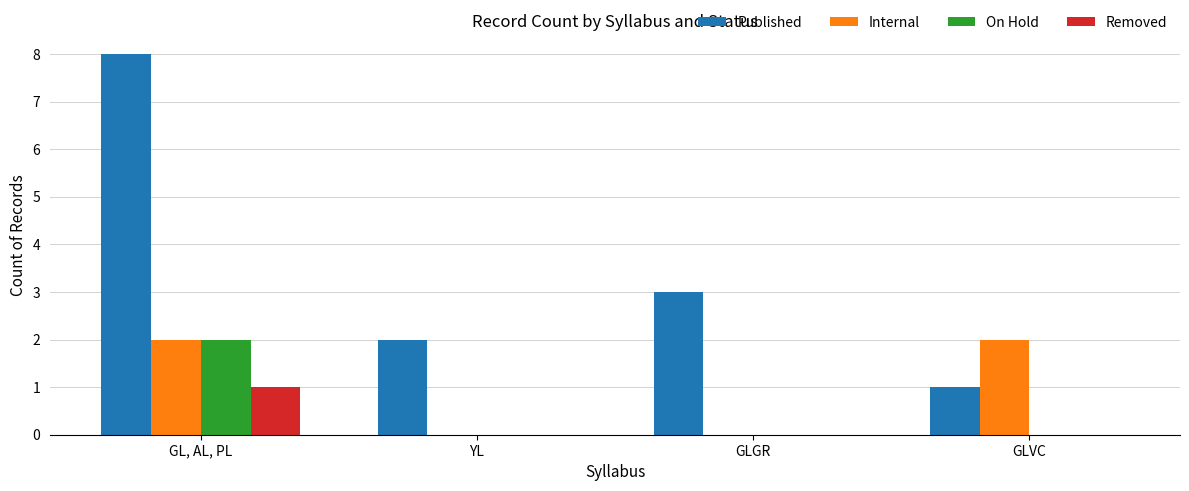

Count the number of data series in this chart.

4